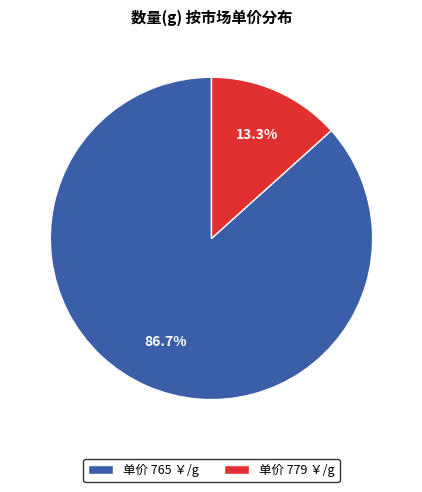

Which category has the biggest portion of the pie?

单价 765 ￥/g